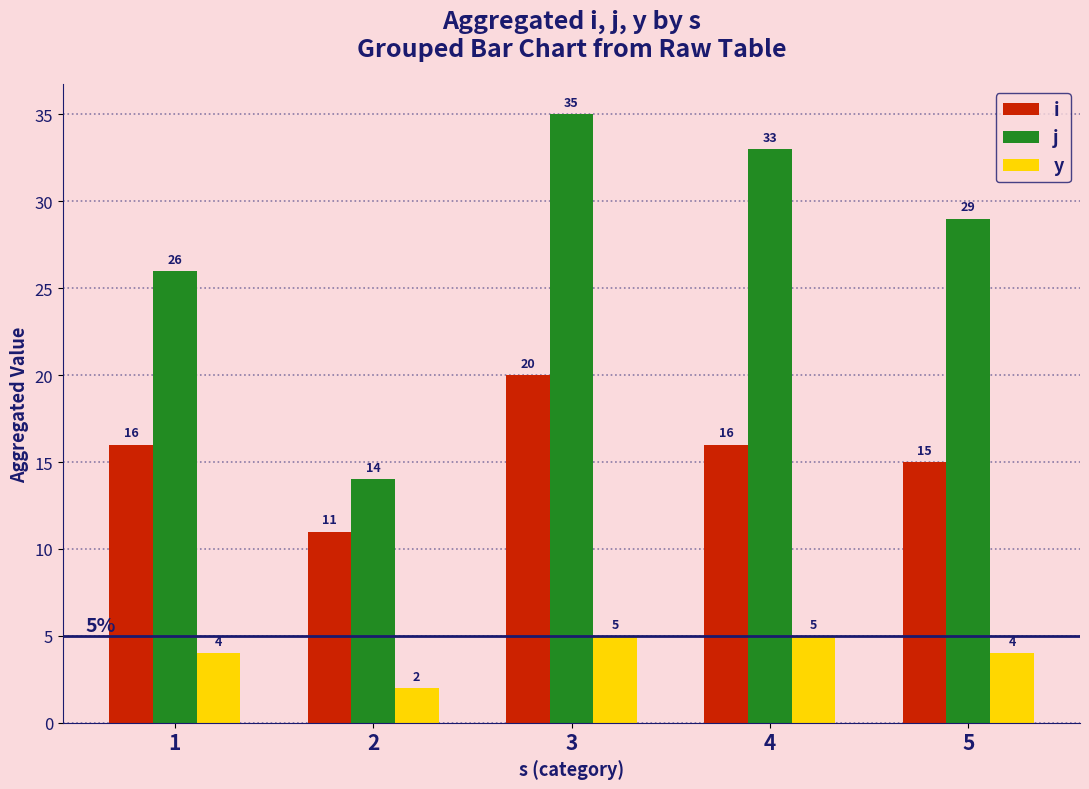

At how many categories does at least one series exceed 32?

2